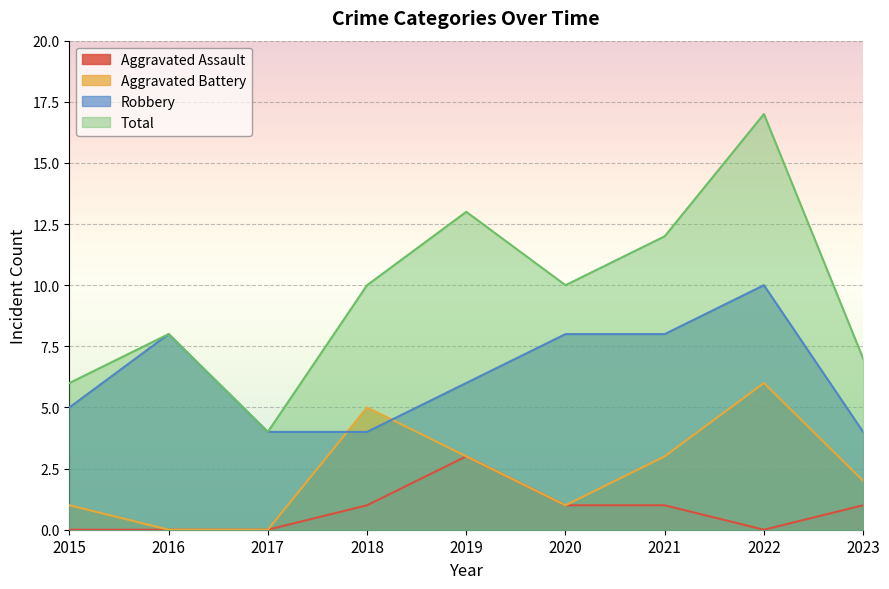

List the labels in order of Aggravated Battery value, smallest first.

2016, 2017, 2015, 2020, 2023, 2019, 2021, 2018, 2022